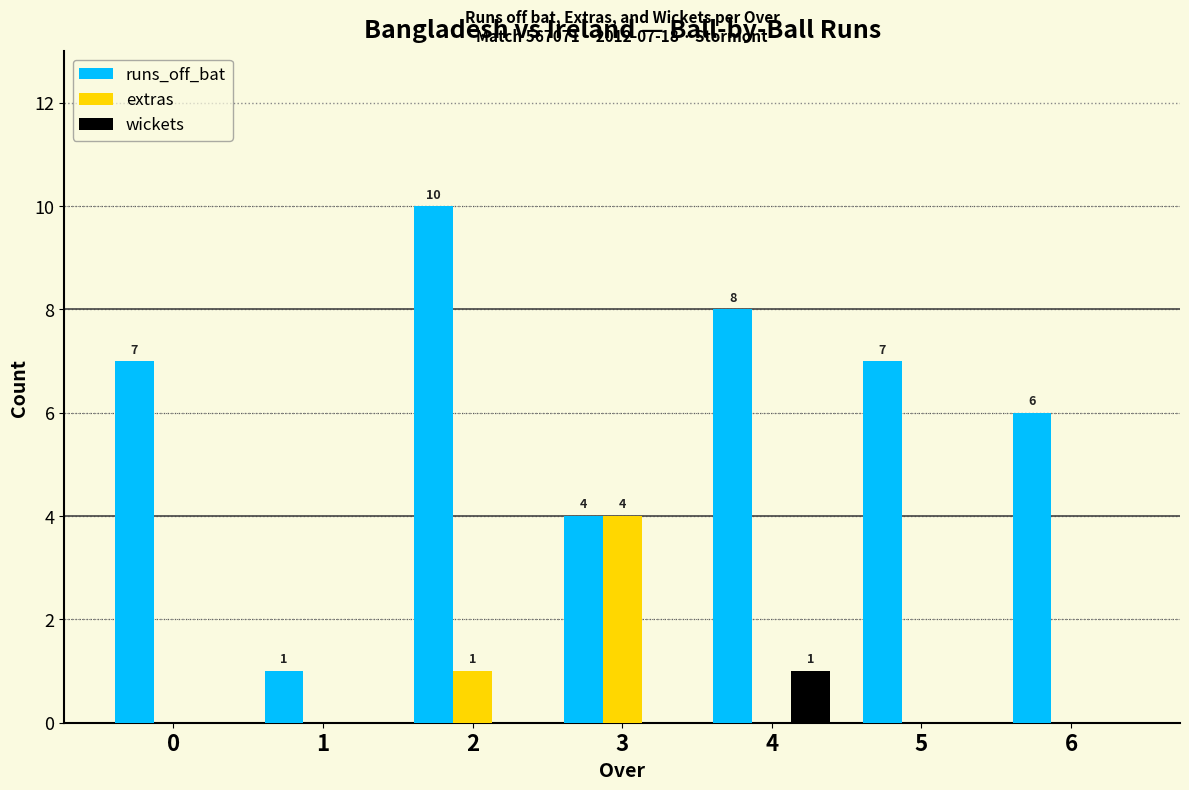

At which category is the sum across all series the highest?

2